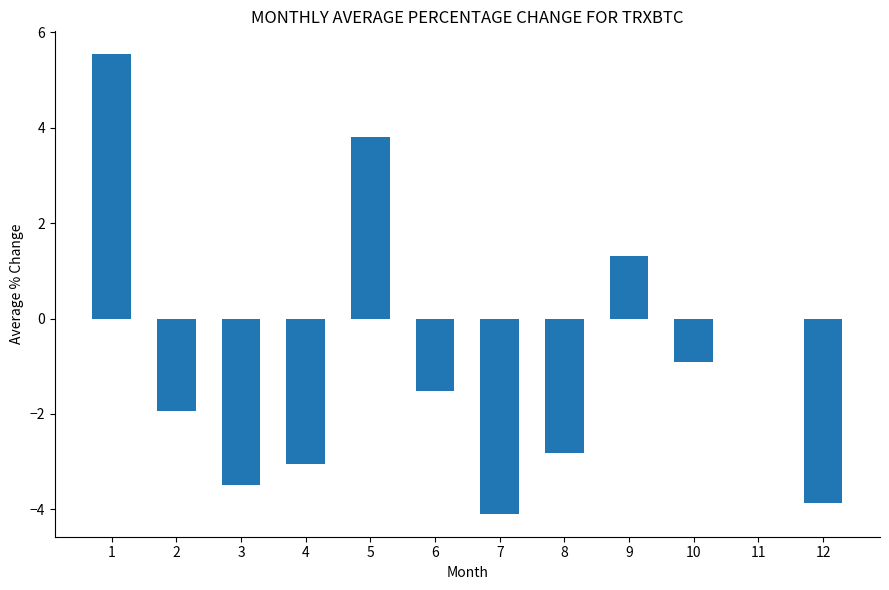

Where is the data nearest to the value 0?

11